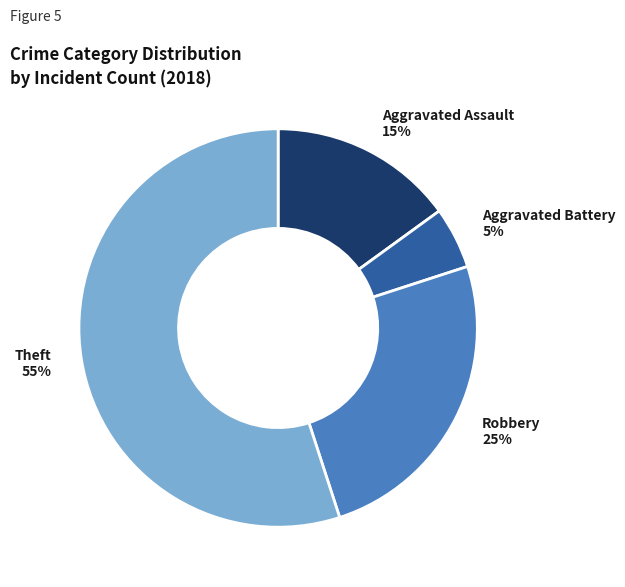

Is there a majority slice in this chart?

Yes